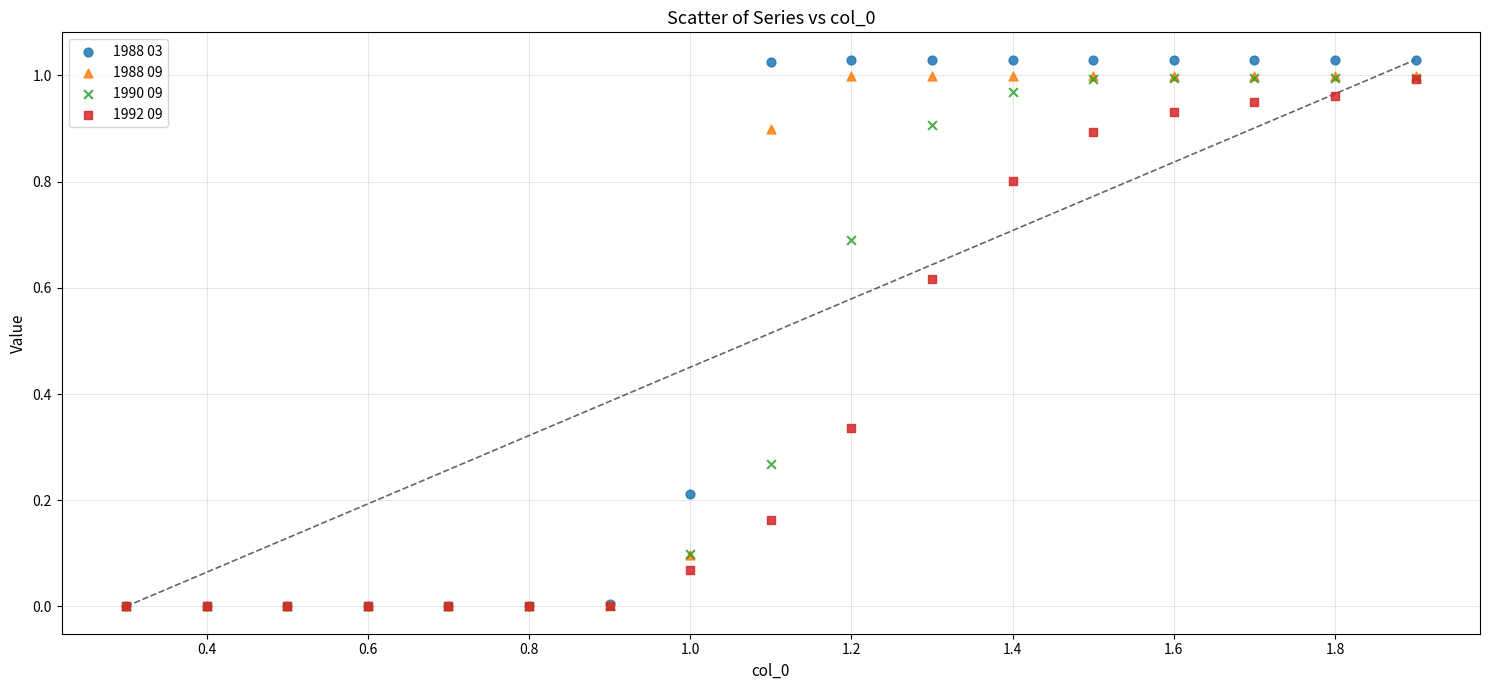

Which series has the widest spread of Y values?

1988 03